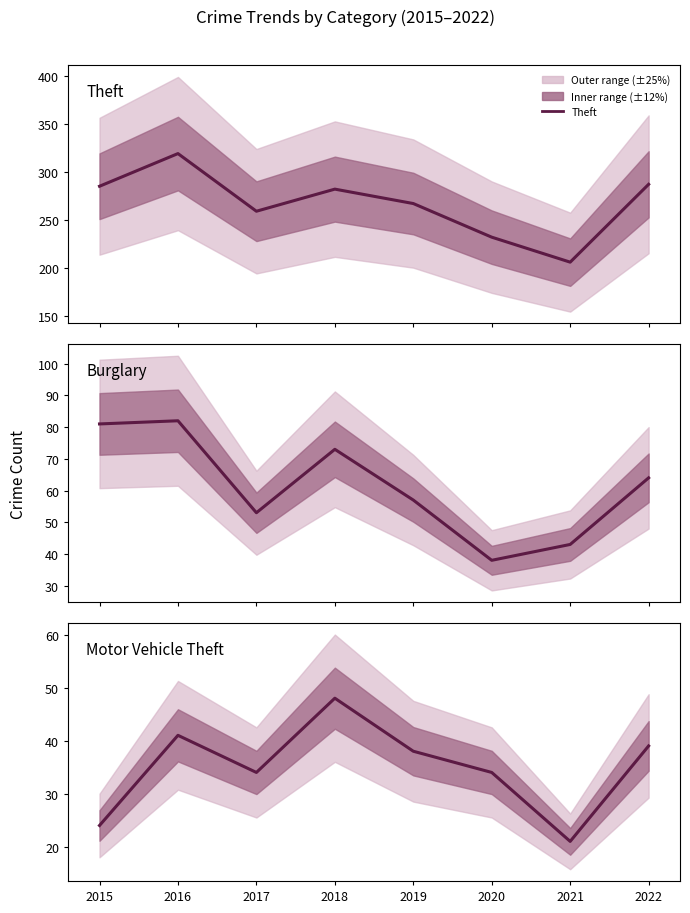

True or false: Motor Vehicle Theft and Theft intersect in this chart.

False